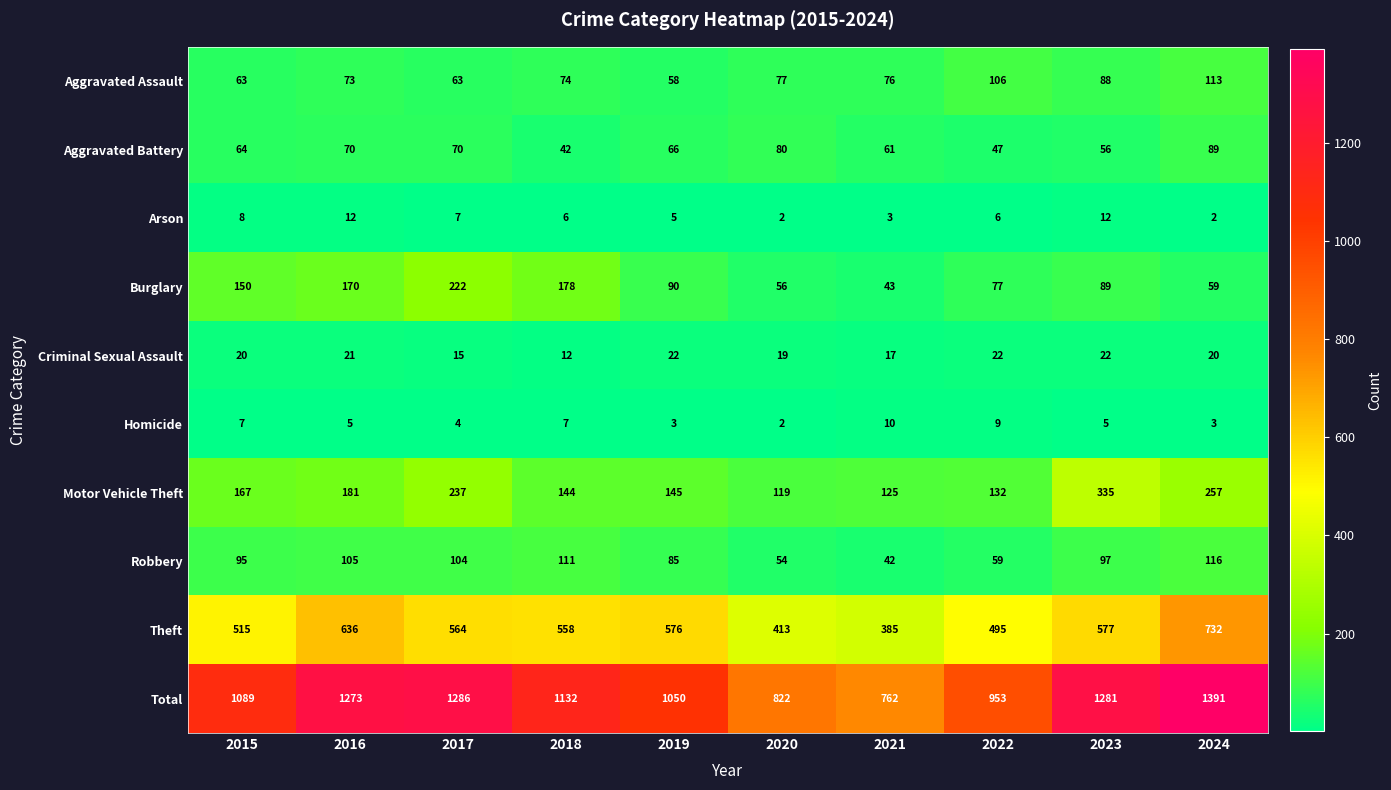

The Robbery series shows 172 at 2023. True or false?

False